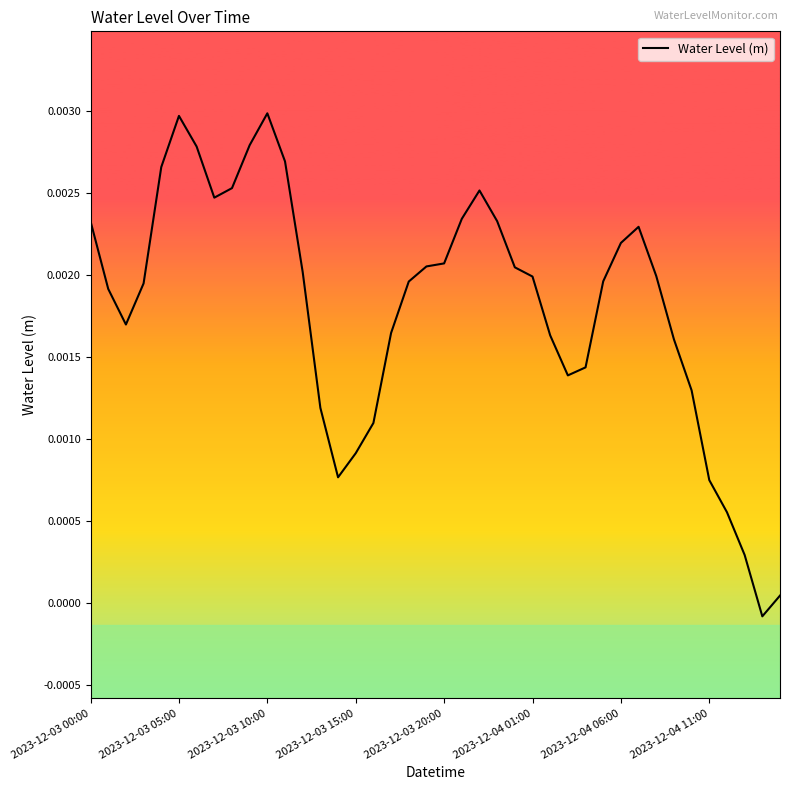

Does the chart have visible grid lines?

No